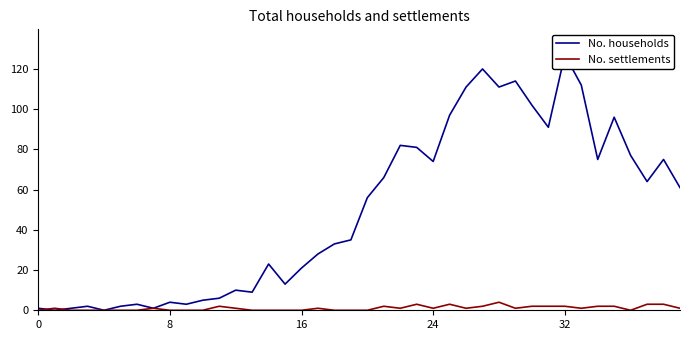

True or false: No. households has a value of 14 at 39.

False